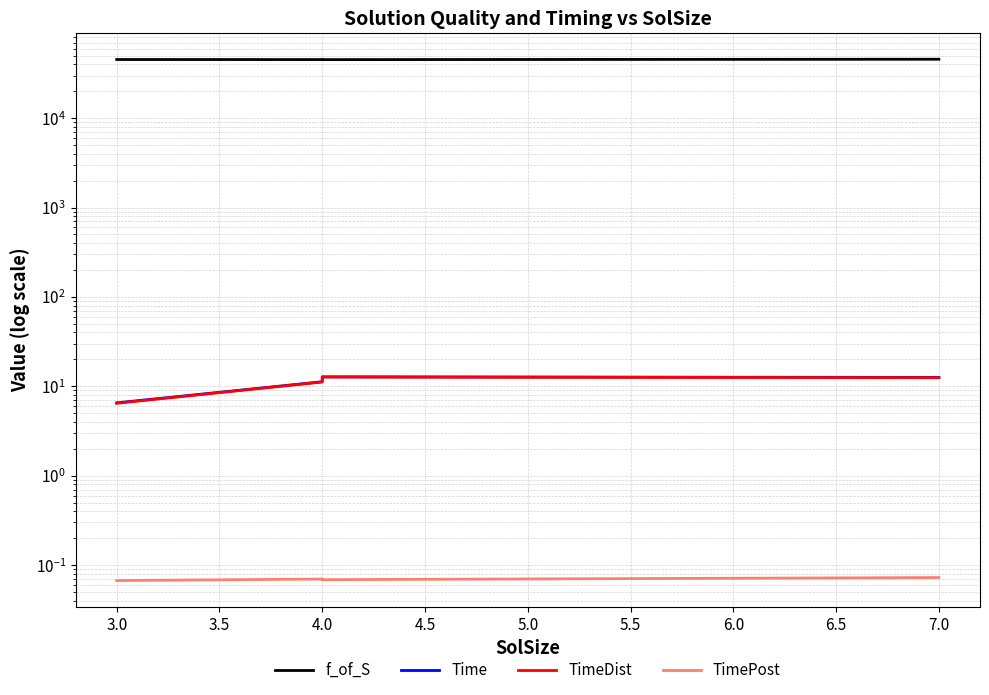

Is the value of Time at 7.0 greater than the value of TimePost at 3.0?

Yes